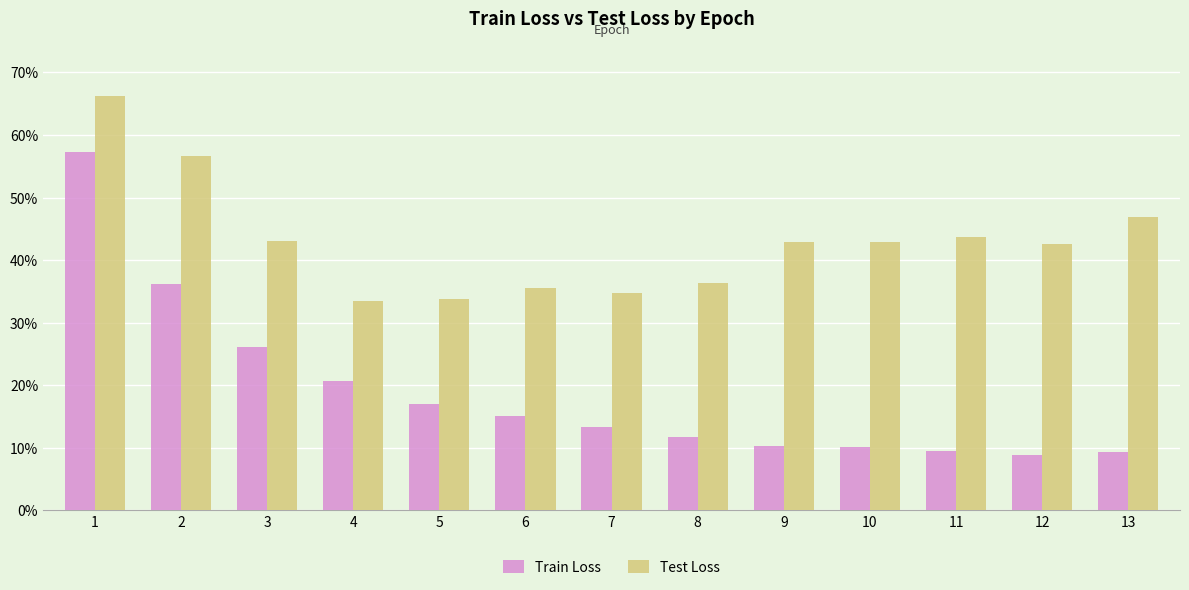

What are all the series names shown in the legend?

Train Loss, Test Loss